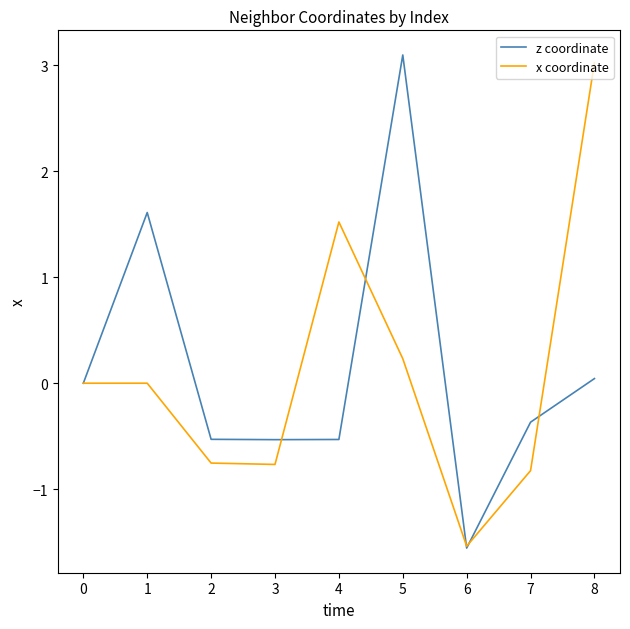

At which category is the sum across all series the highest?

5